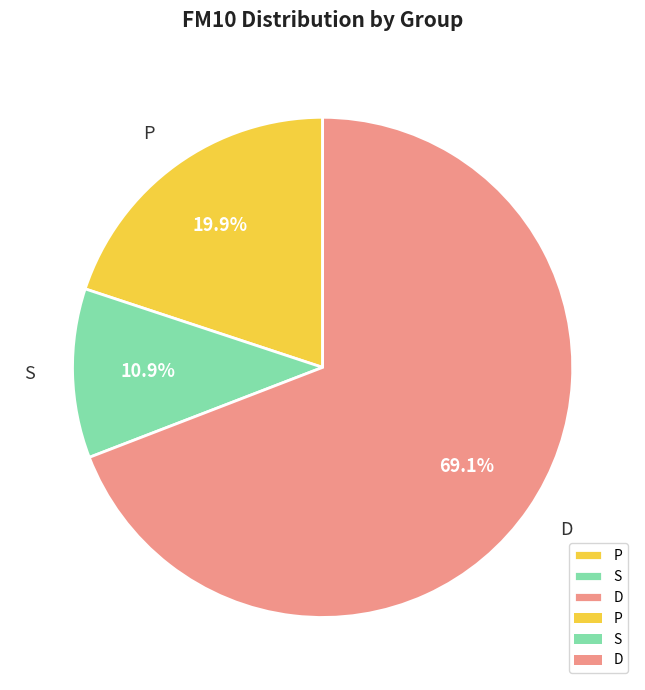

The P slice represents 30% of the pie. True or false?

False